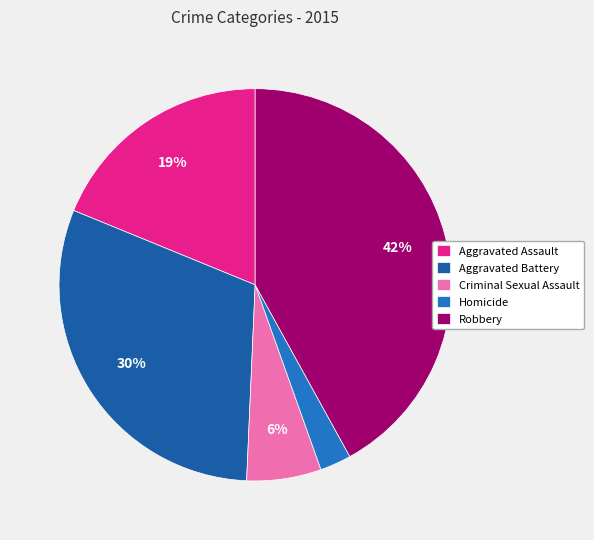

Is there any slice that represents more than half of the pie?

No